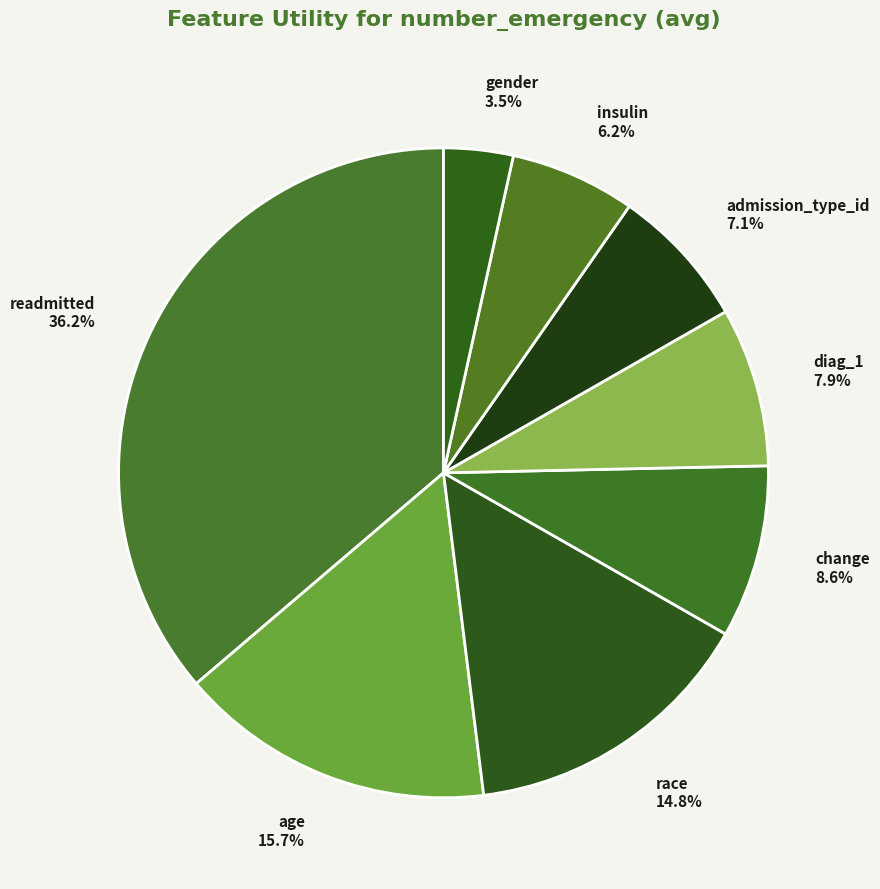

To the nearest percent, what is the difference between the largest and smallest slice percentages?

33%